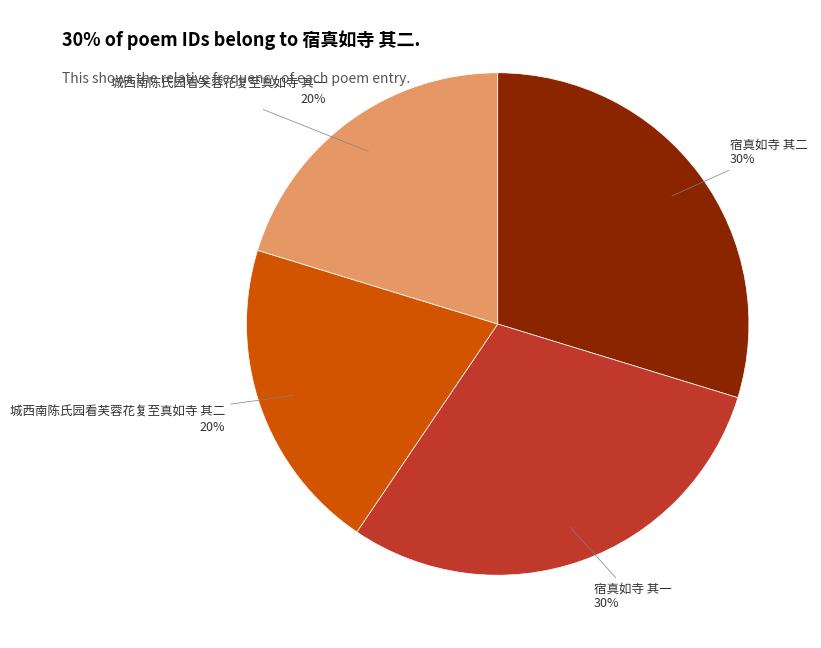

Which has a higher value, 城西南陈氏园看芙蓉花复至真如寺 其二 or 宿真如寺 其一?

宿真如寺 其一